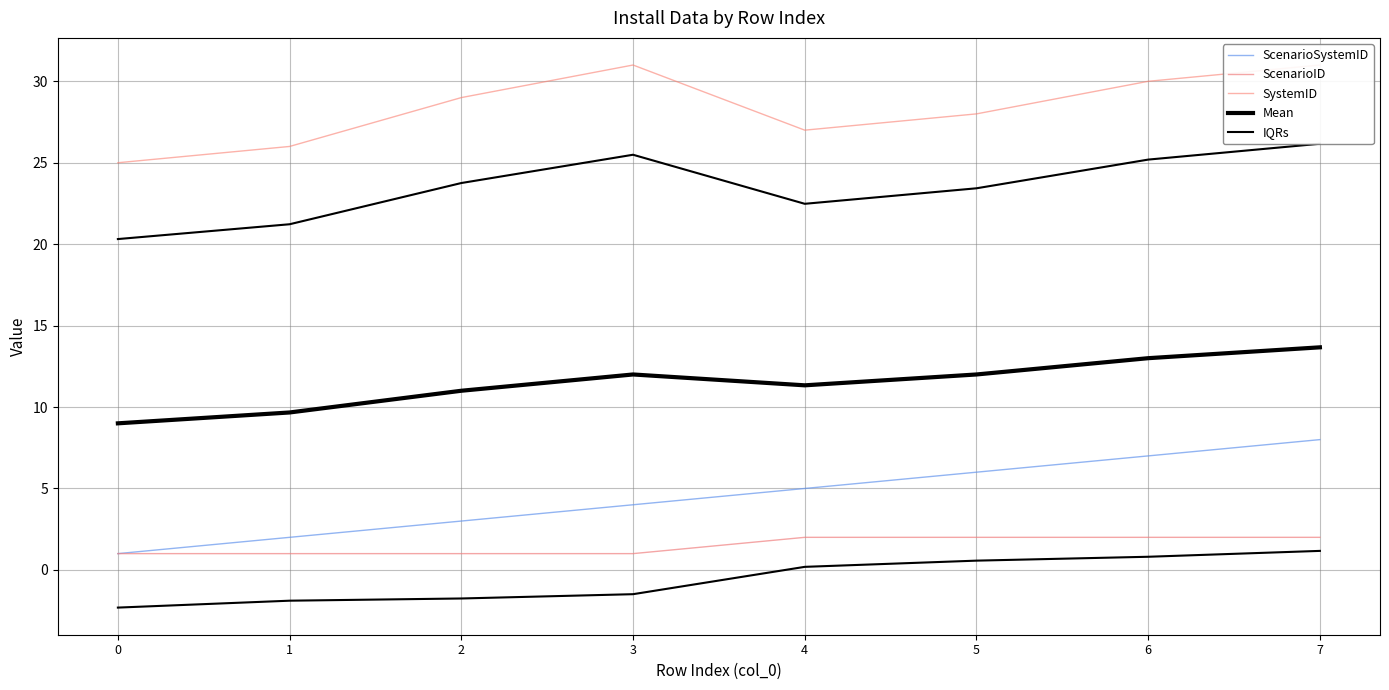

How many lines are shown in the chart?

5